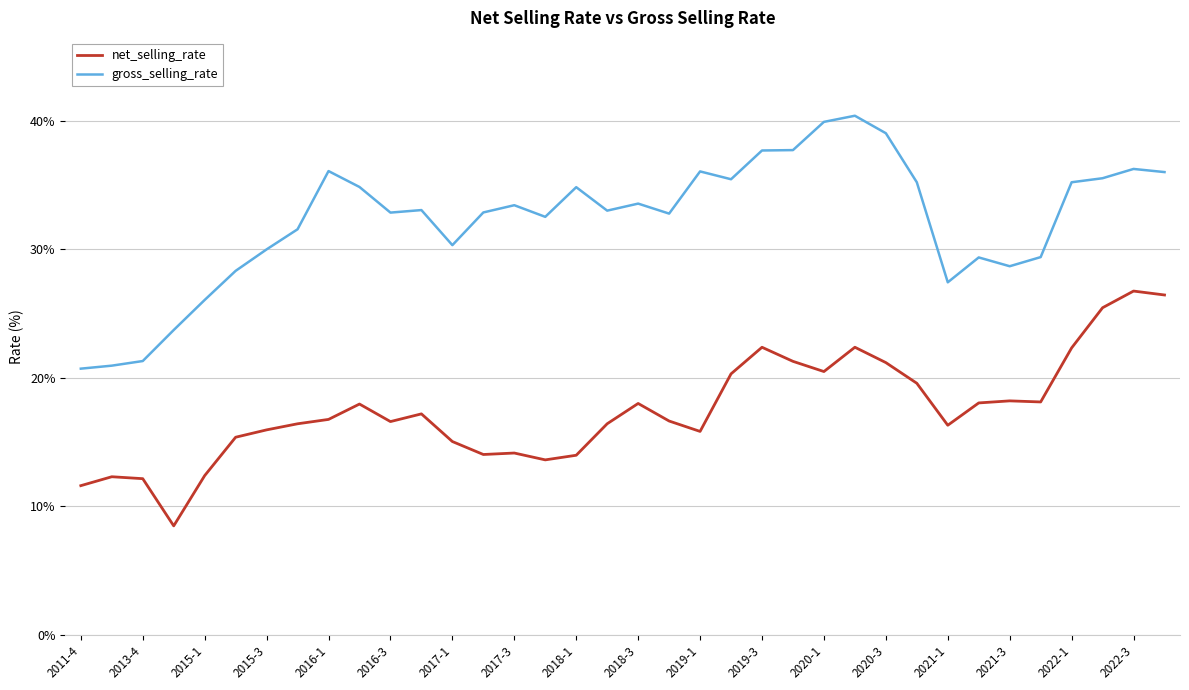

Which series has the largest total across all categories?

gross_selling_rate